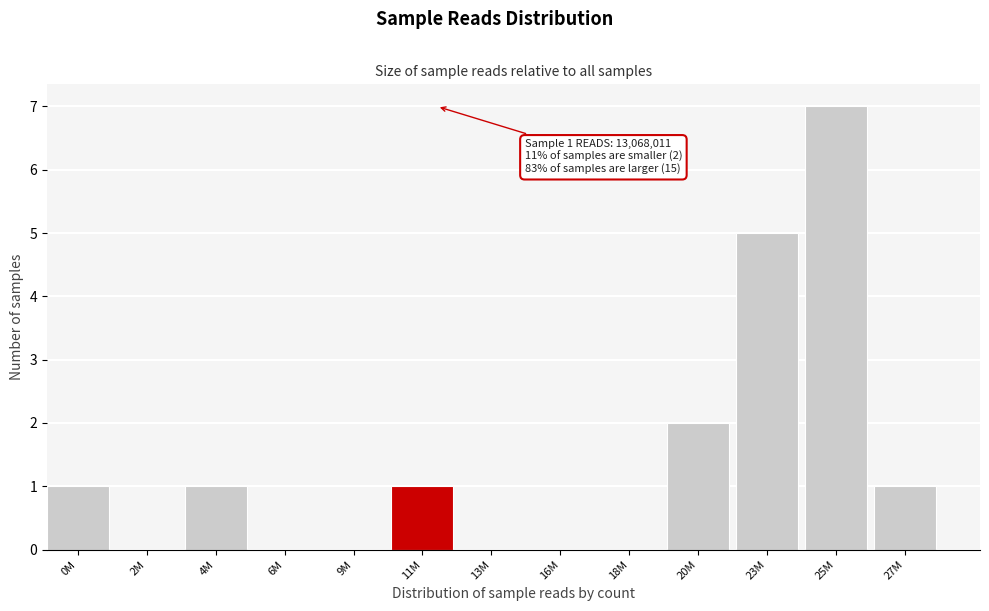

Reading left to right, transcribe all the data shown in this chart.

0M=1	2M=0	4M=1	6M=0	9M=0	11M=1	13M=0	16M=0	18M=0	20M=2	23M=5	25M=7	27M=1